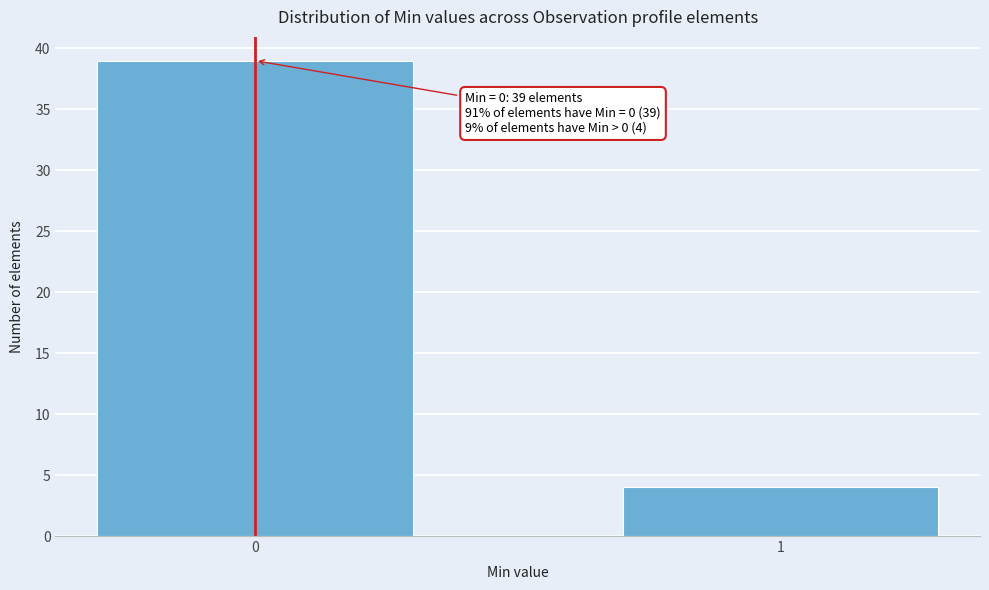

Reading right to left, extract all data points from this chart.

1=4	0=39